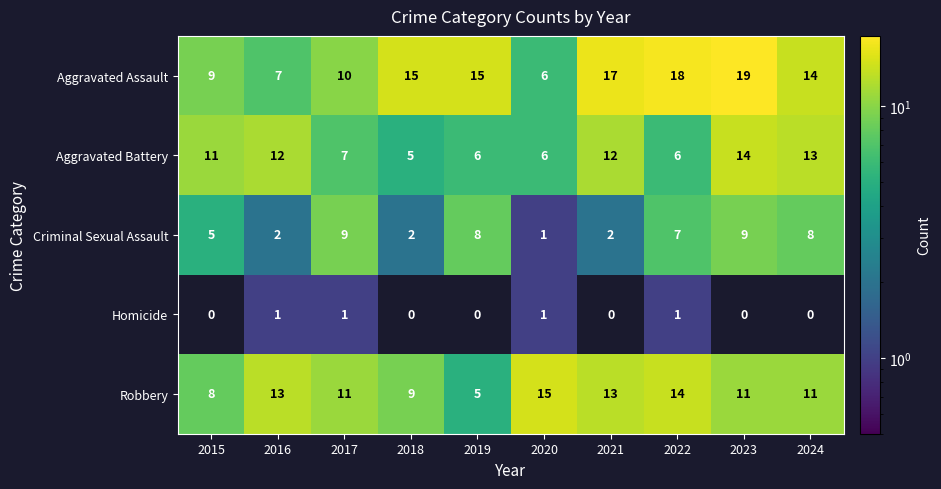

What is the average value of the Aggravated Assault series?

13